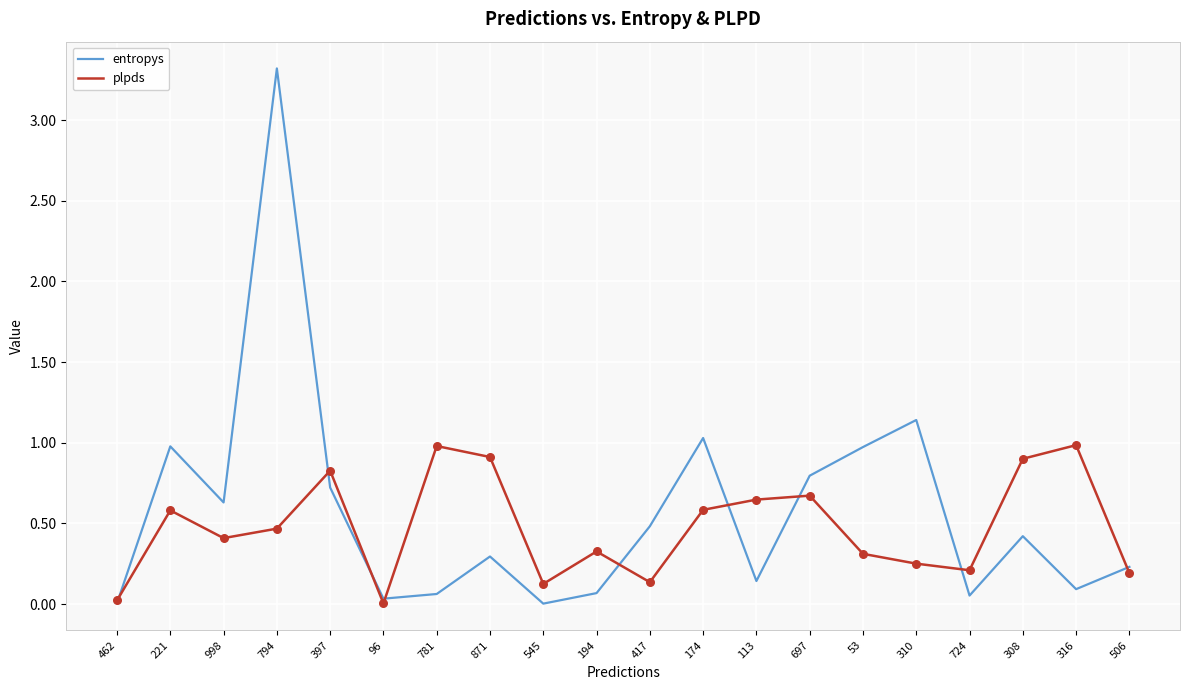

At which category is the sum across all series the highest?

794